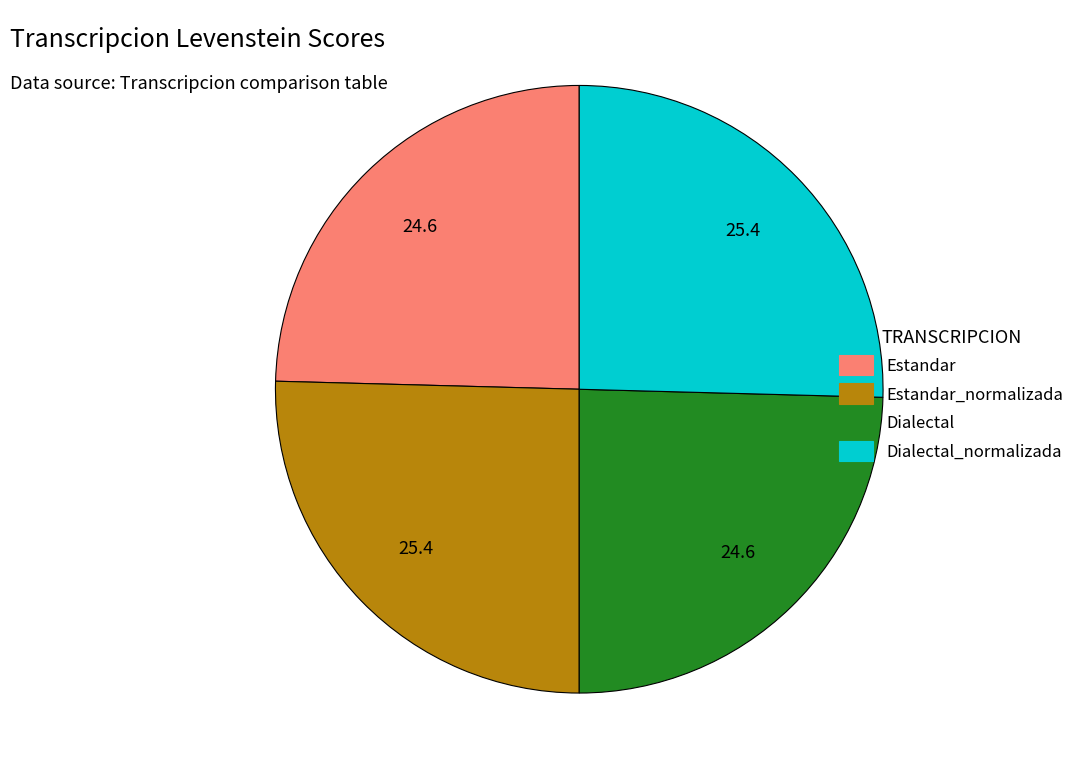

Count the number of slices in the pie.

4